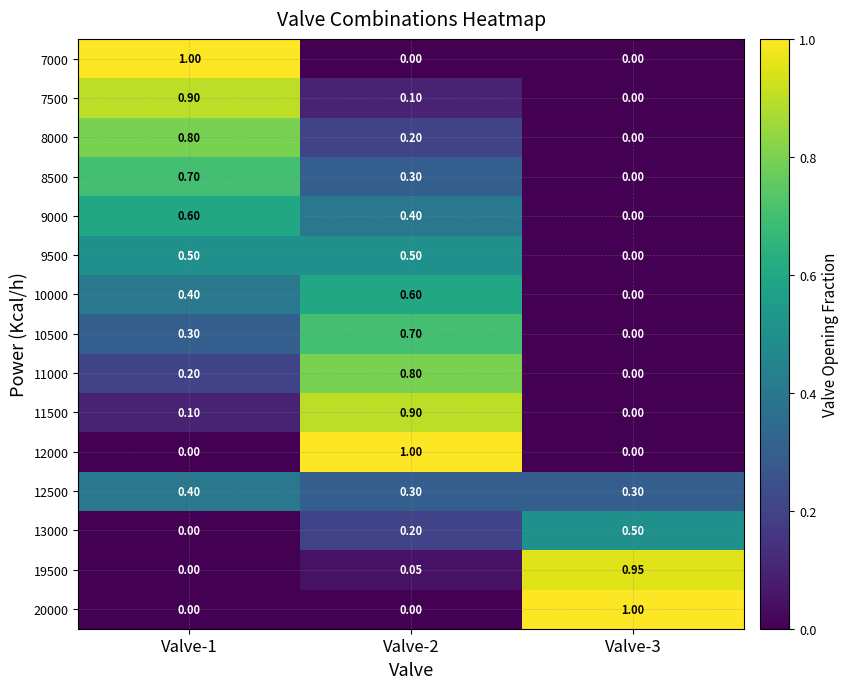

Is the value of 12500 at Valve-3 greater than the value of 7500 at Valve-3?

Yes